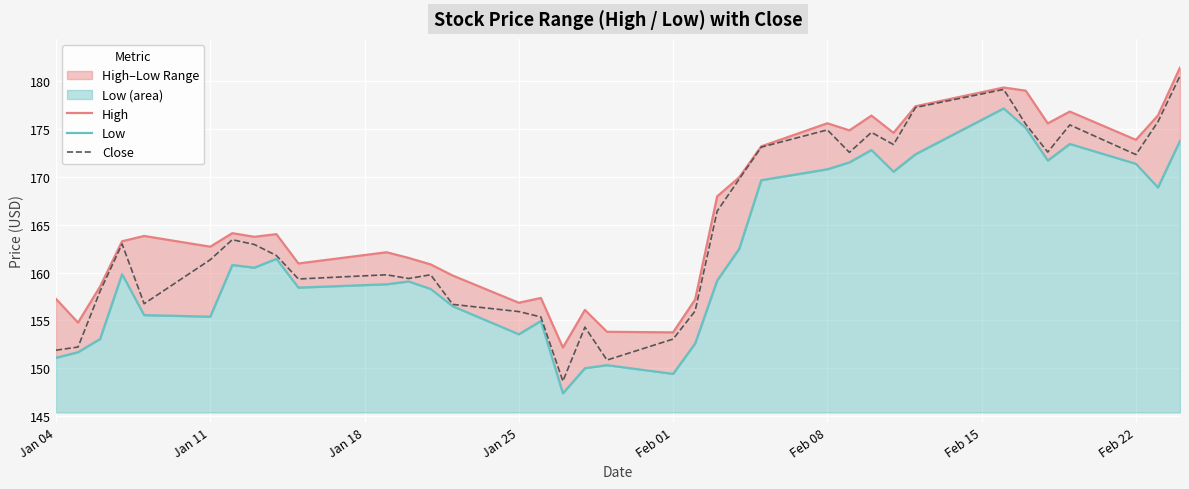

Which series has the largest total across all categories?

High